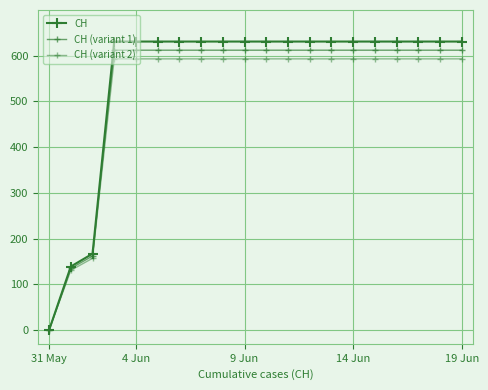

Does the chart have visible grid lines?

Yes